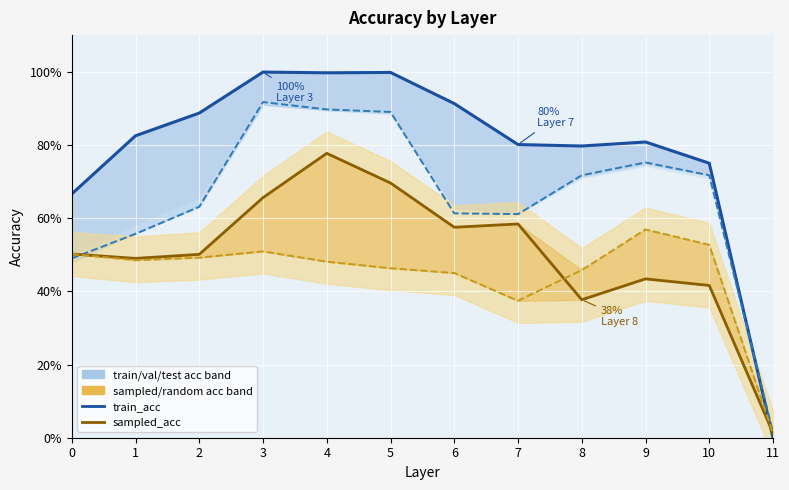

Is this an area chart (filled region under the line)?

No